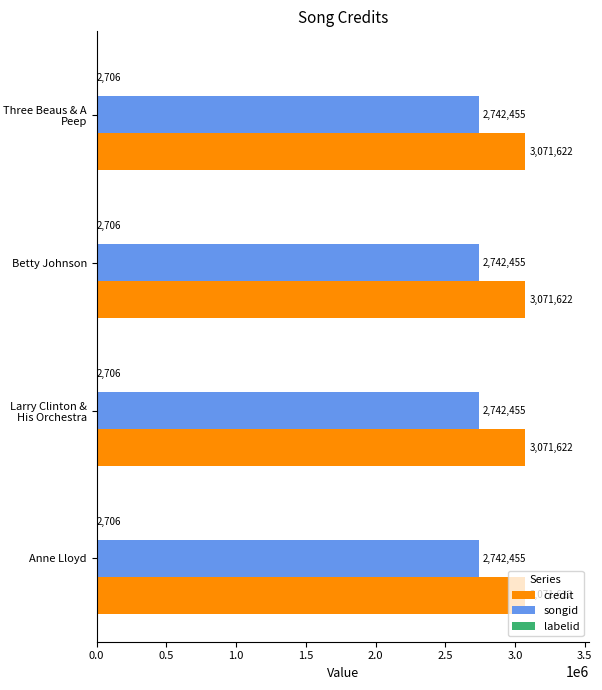

How many series are shown in this chart?

3